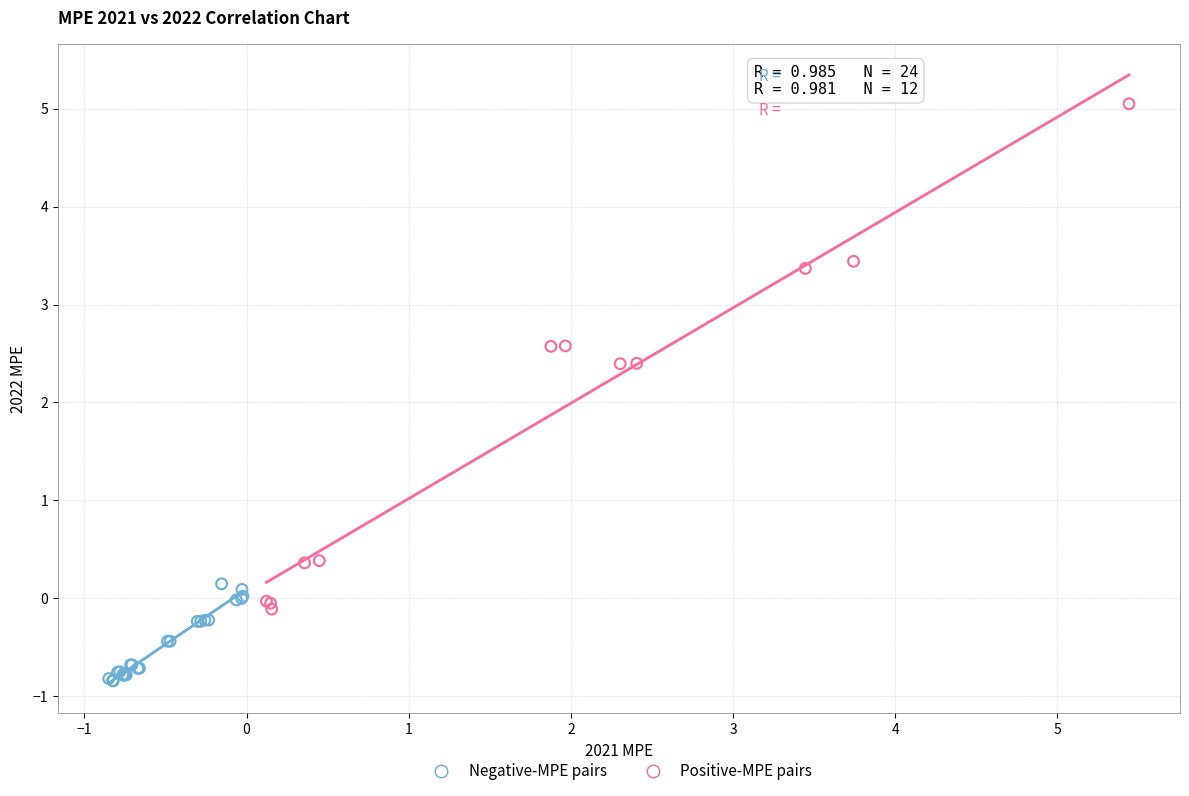

Which series contains the lowest Y value?

Negative-MPE pairs